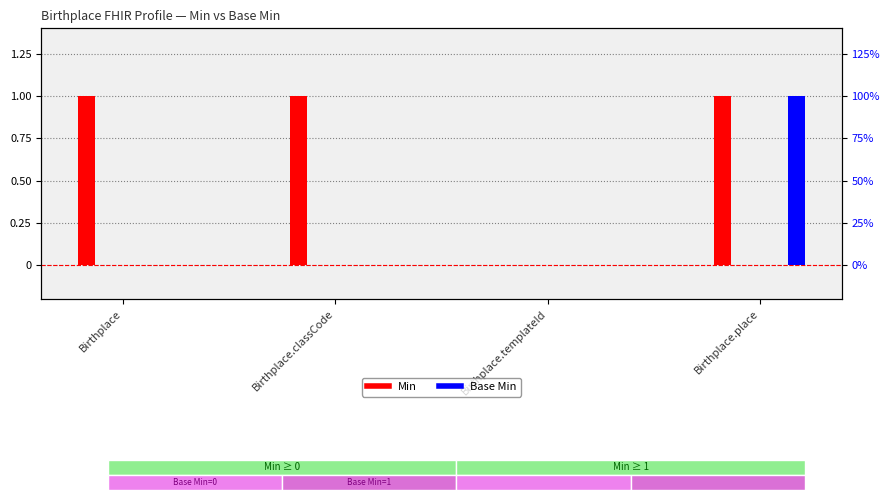

Count the Base Min values in the range 0 to 1.

4